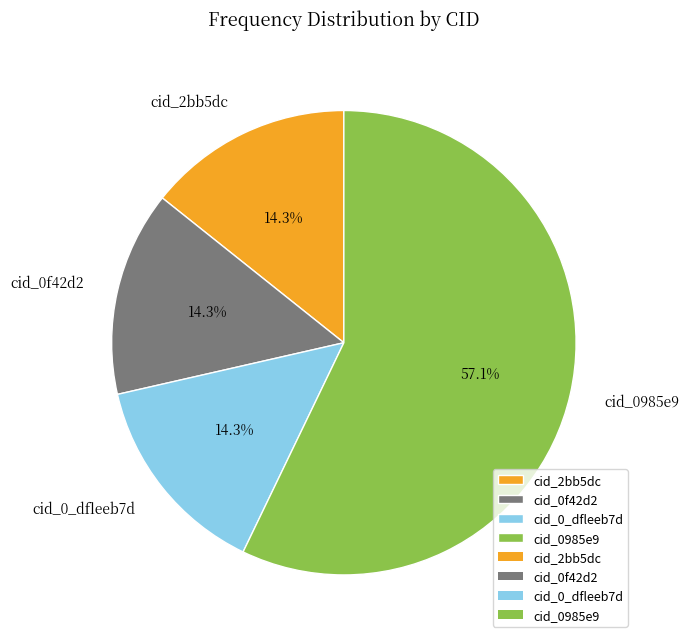

What is the ratio of the value at cid_0985e9 to the value at cid_0f42d2?

4.0